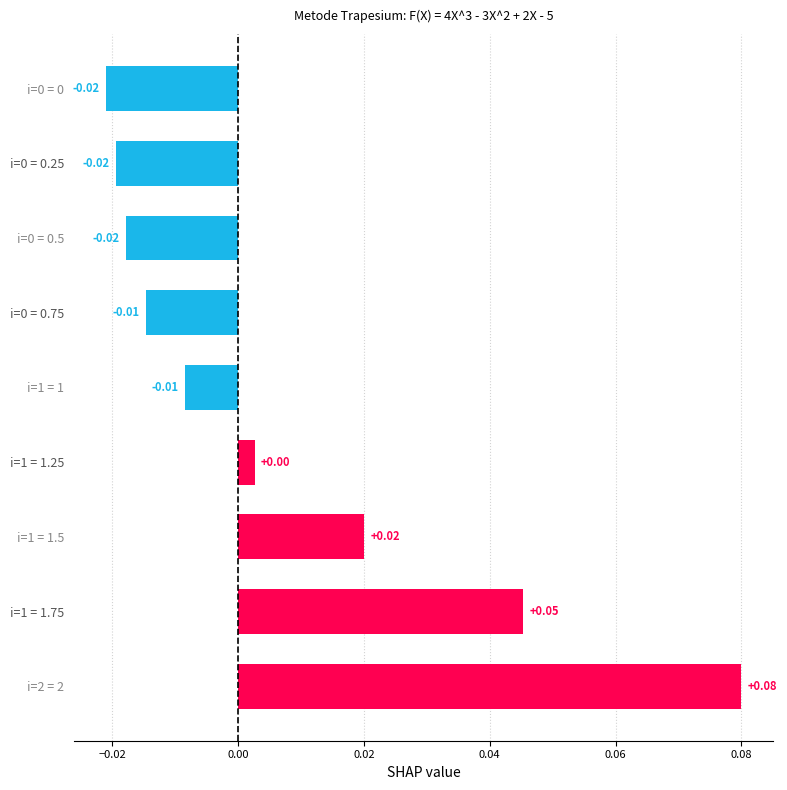

Between i=0 = 0.25 and i=1 = 1.75, which is larger?

i=1 = 1.75